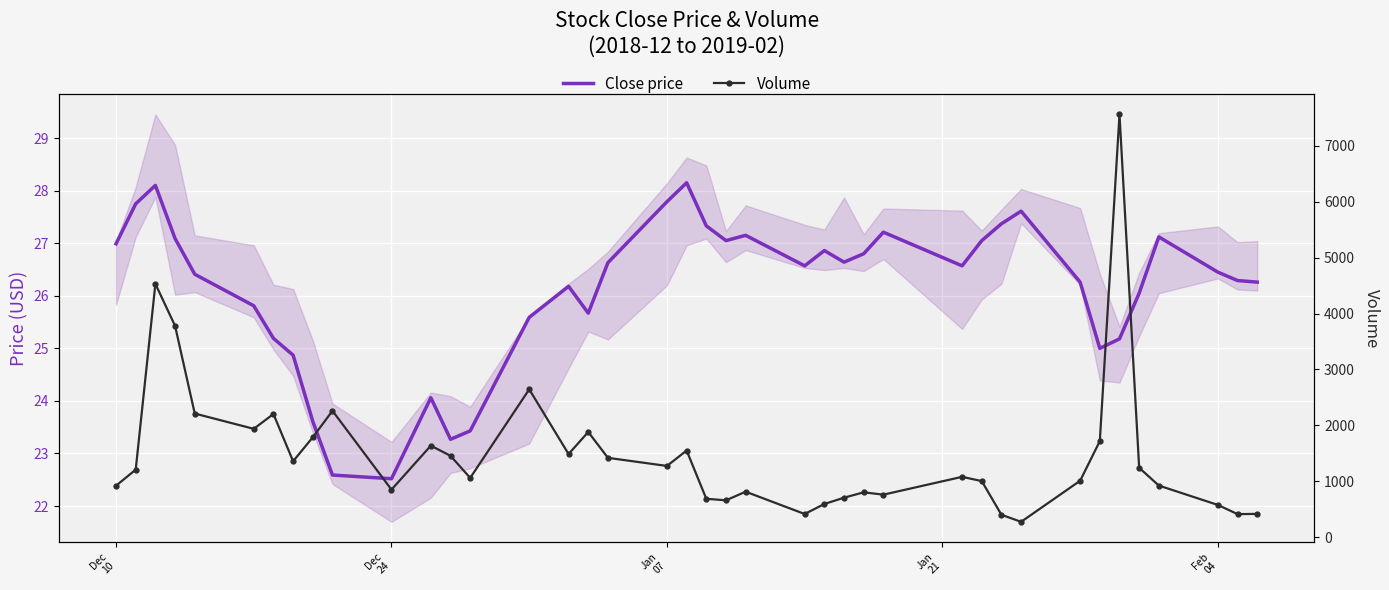

Rank the series by their maximum value, from highest to lowest.

Volume, Close price